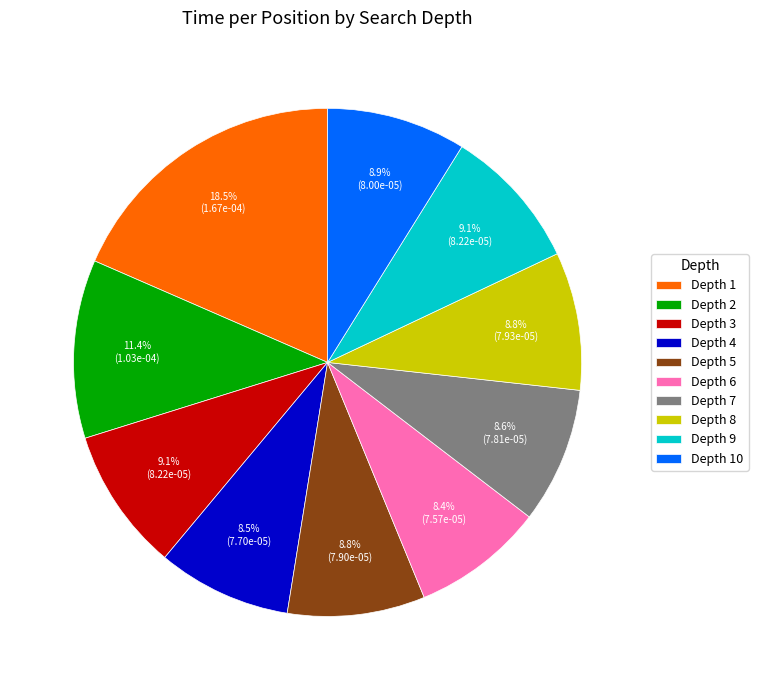

The Depth 3 slice represents 24% of the pie. True or false?

False